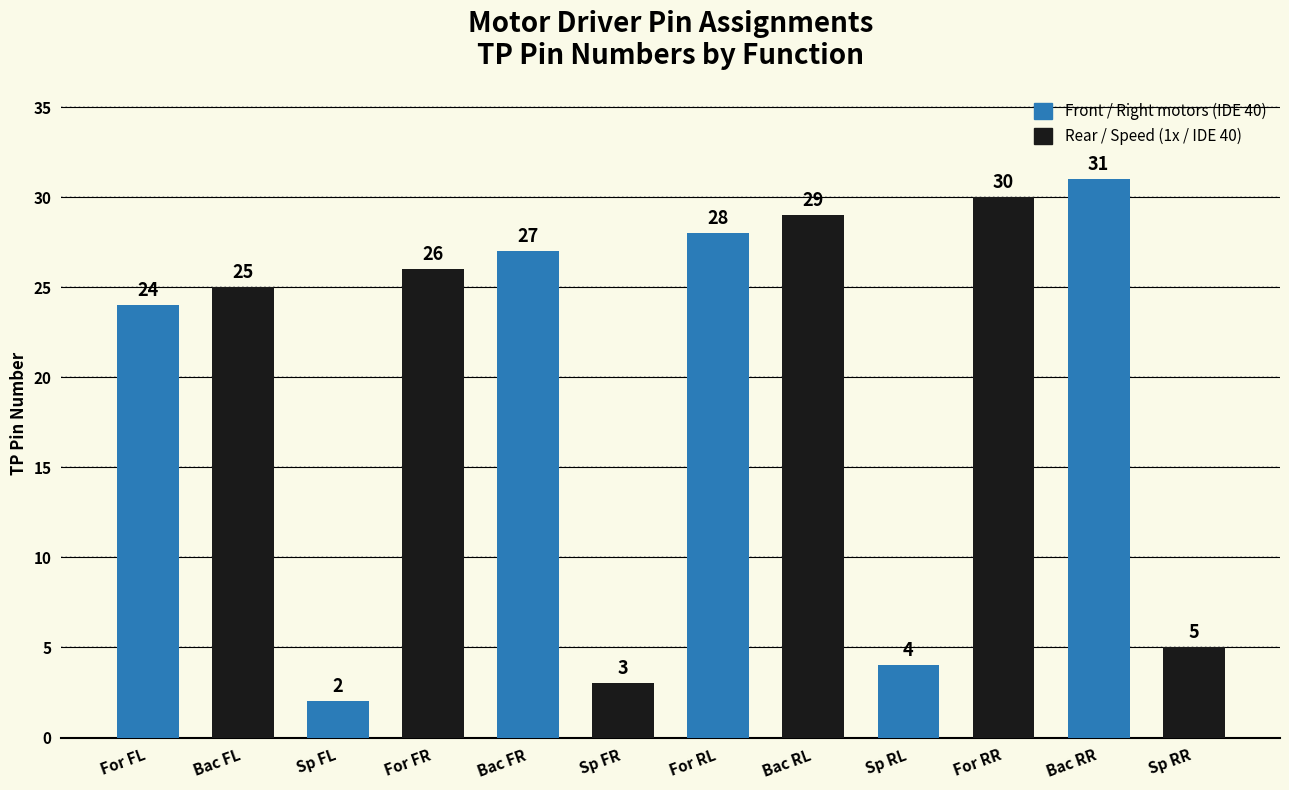

What is the greatest value displayed?

31